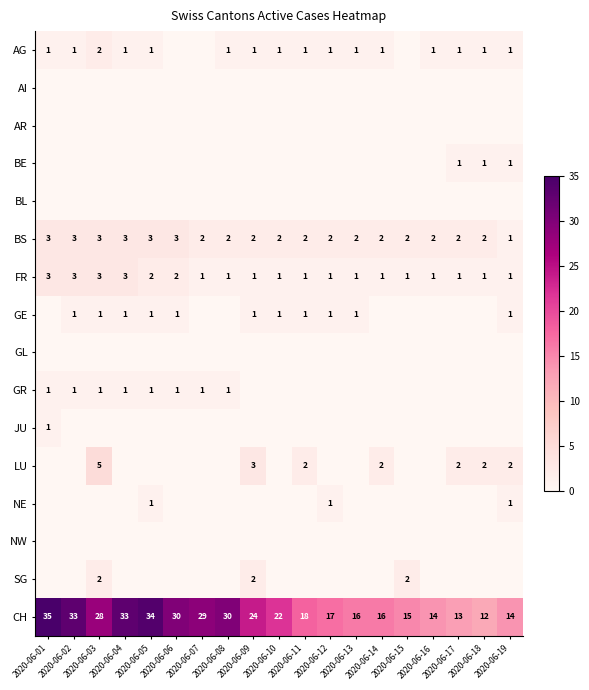

At which label does CH first exceed 22?

2020-06-01